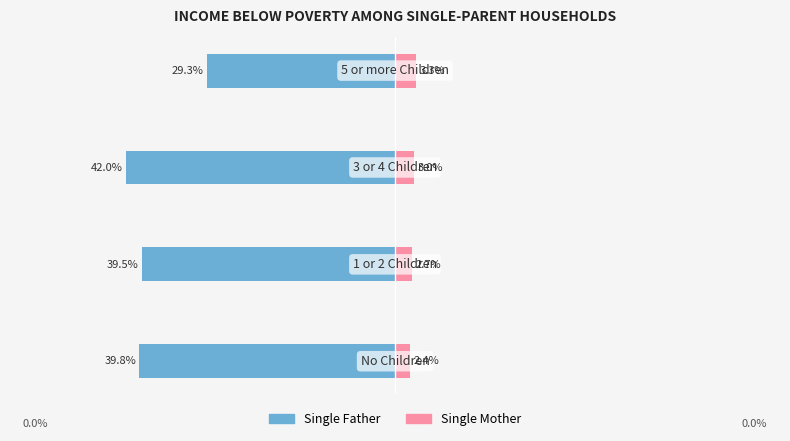

Rank the categories by Single Mother value from lowest to highest.

0, 1, 2, 3